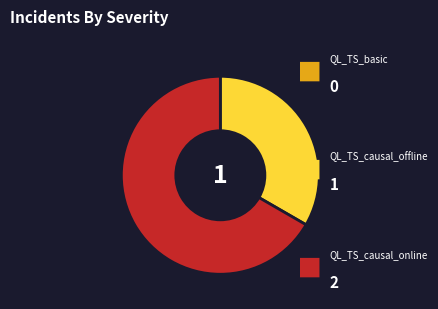

Is there any slice that represents more than half of the pie?

Yes